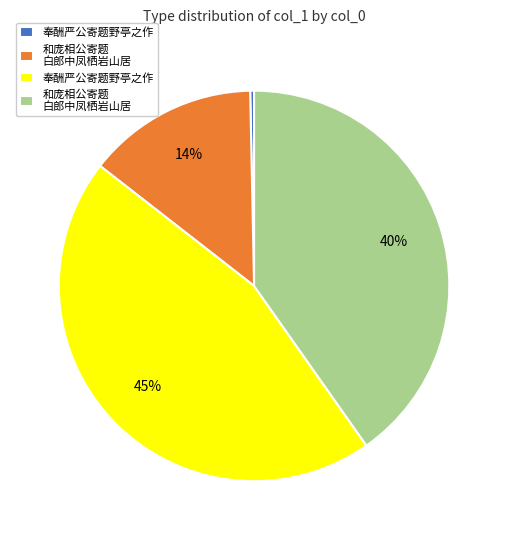

Count the number of slices in the pie.

4